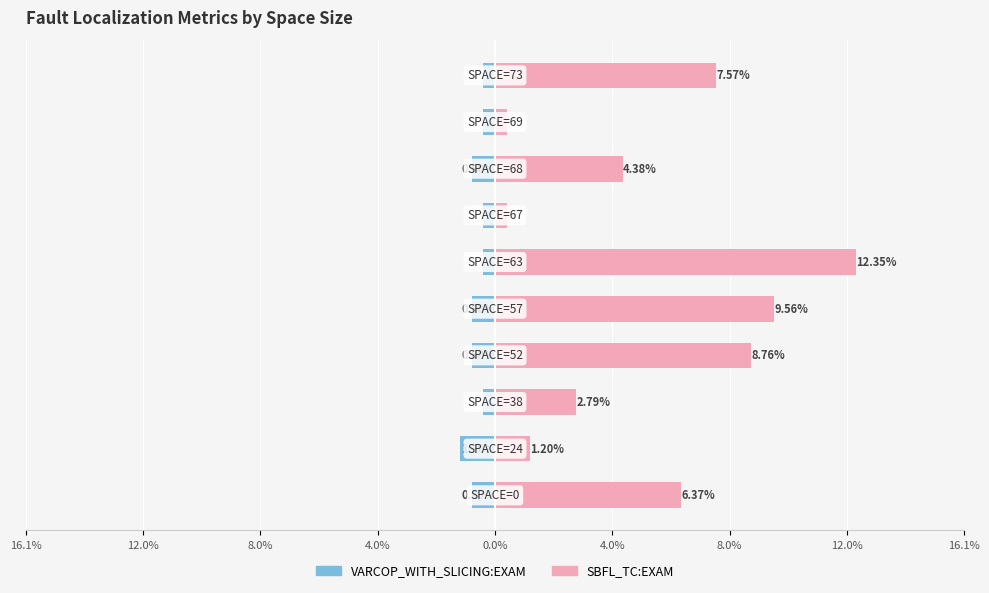

Reading left to right, what are all the values shown in this chart?

VARCOP_WITH_SLICING:EXAM: -0.8	-1.2	-0.4	-0.8	-0.8	-0.4	-0.4	-0.8	-0.4	-0.4
SBFL_TC:EXAM: 6.4	1.2	2.8	8.8	9.6	12.4	0.4	4.4	0.4	7.6